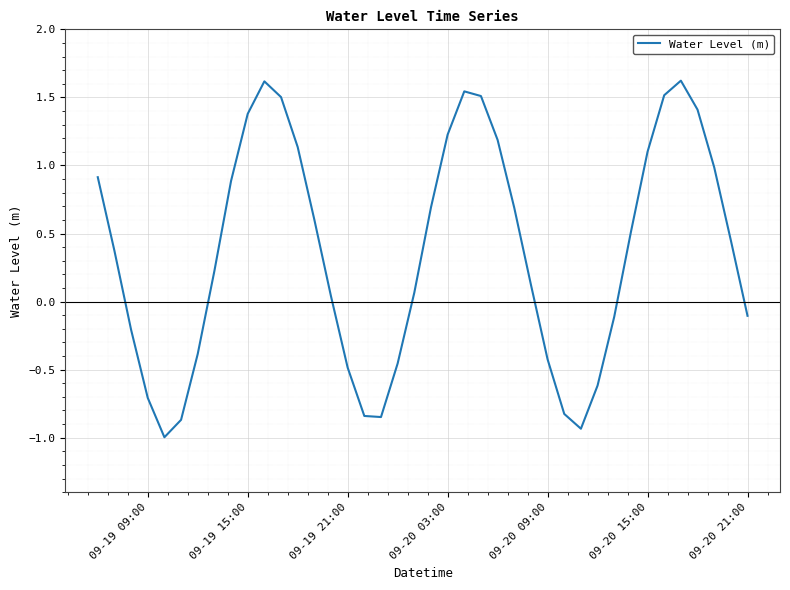

What is the minimum value shown in the chart?

-1.0